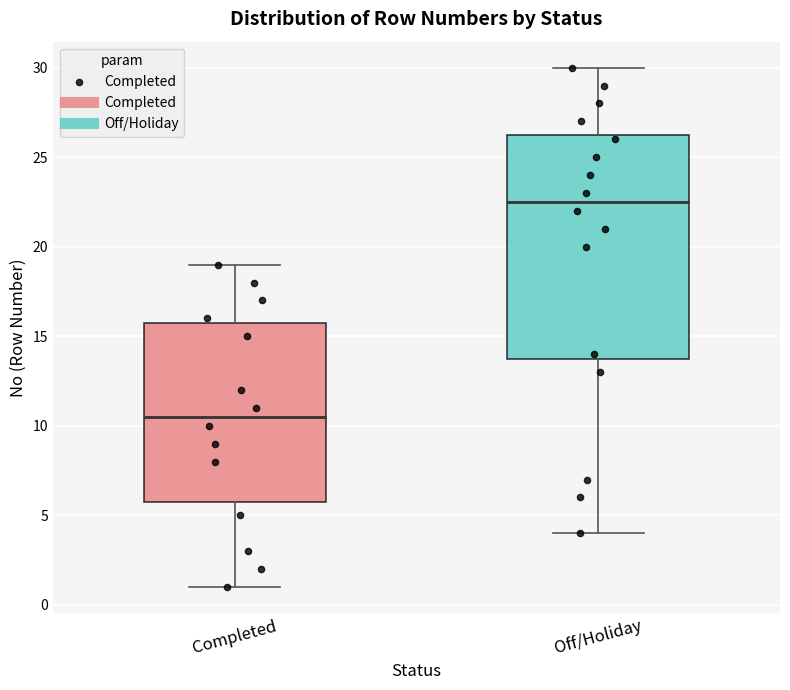

Where does the median line of the box for Completed sit on the y-axis? The values are not printed on the chart, so give them approximately, as read against the axis.

10.5